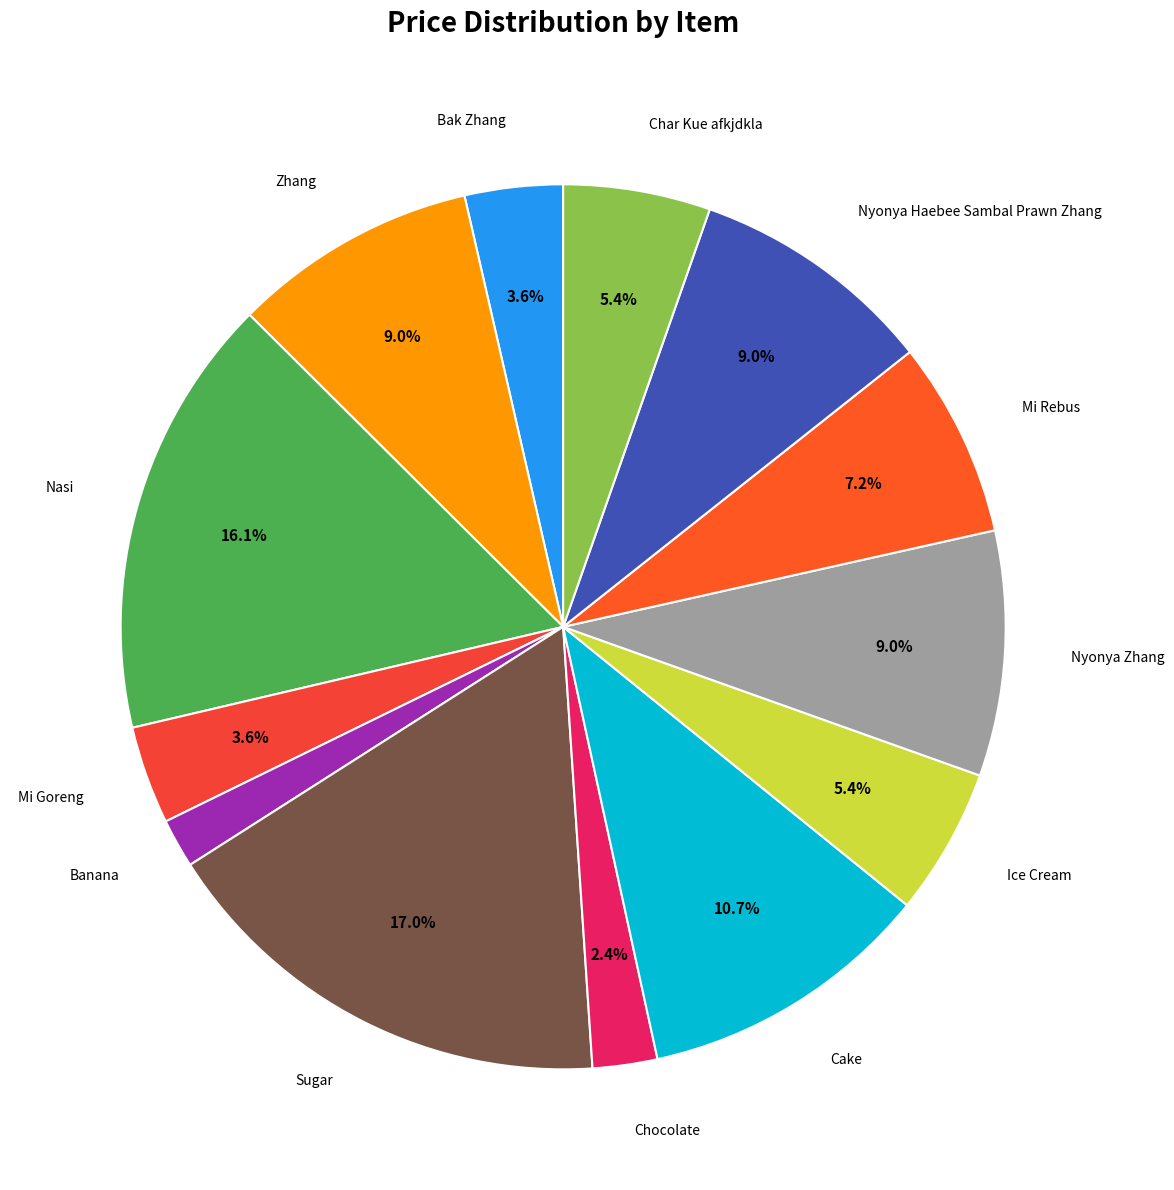

Rank the categories by value from highest to lowest.

Sugar, Nasi, Cake, Zhang, Nyonya Zhang, Nyonya Haebee Sambal Prawn Zhang, Mi Rebus, Ice Cream, Char Kue afkjdkla, Bak Zhang, Mi Goreng, Chocolate, Banana